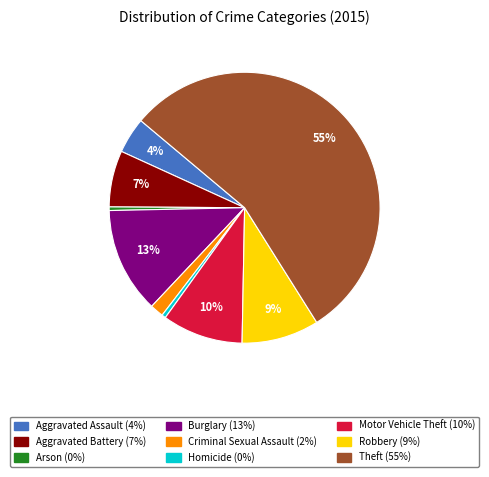

The Aggravated Battery slice represents 7% of the pie. True or false?

True